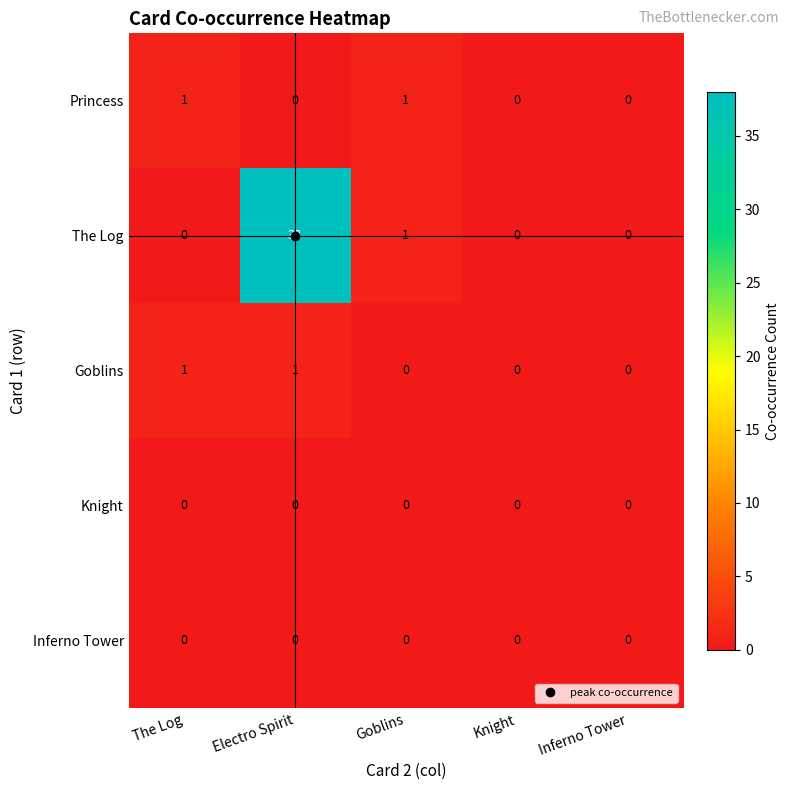

What is the average value of the The Log series?

8